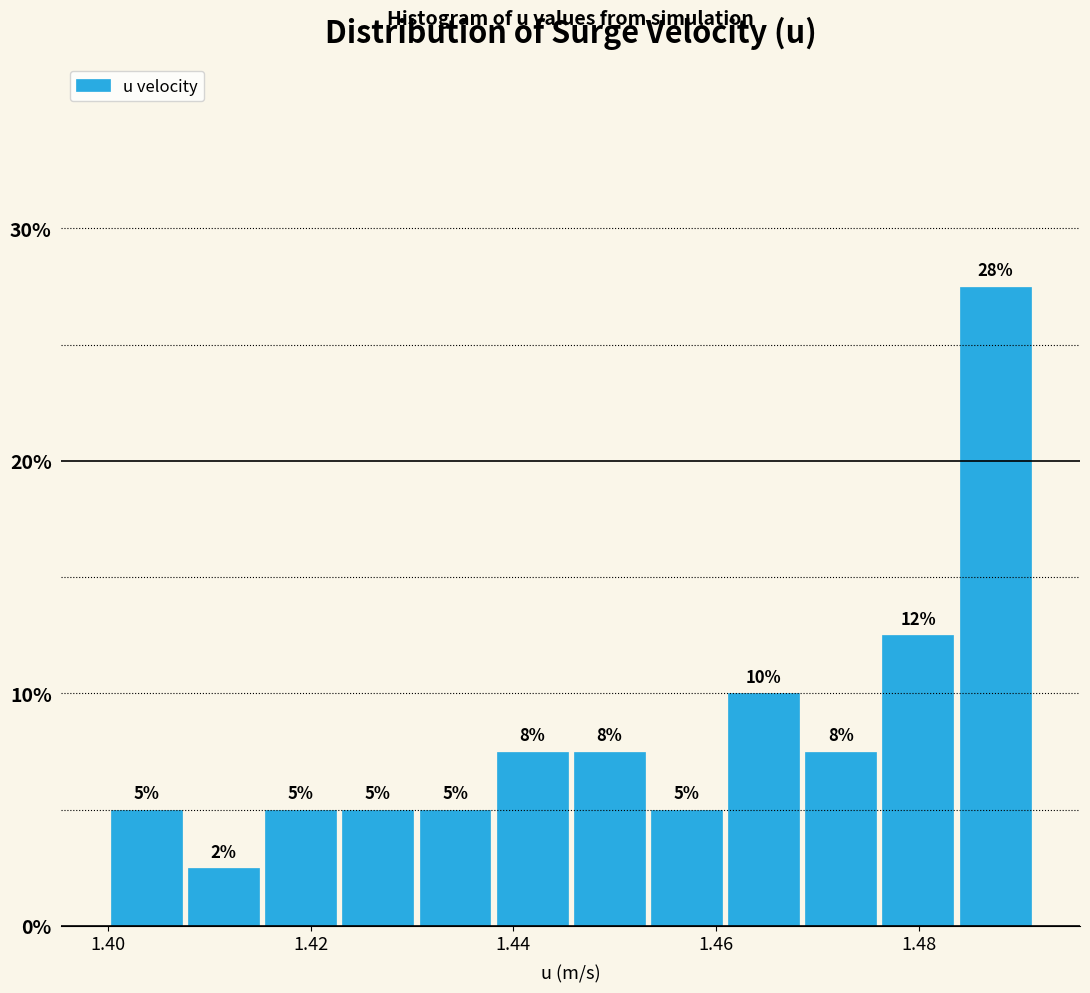

Around what value on the x-axis is the tallest bar? Give the approximate position of its centre, as read against the axis.

1.488